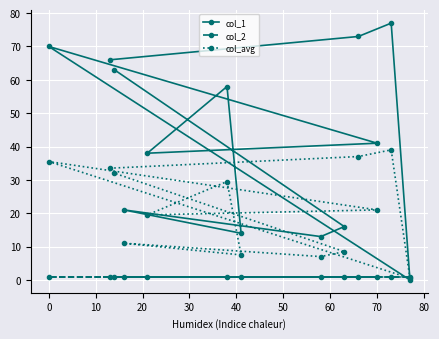

How many values in the col_avg series are below 21?

6